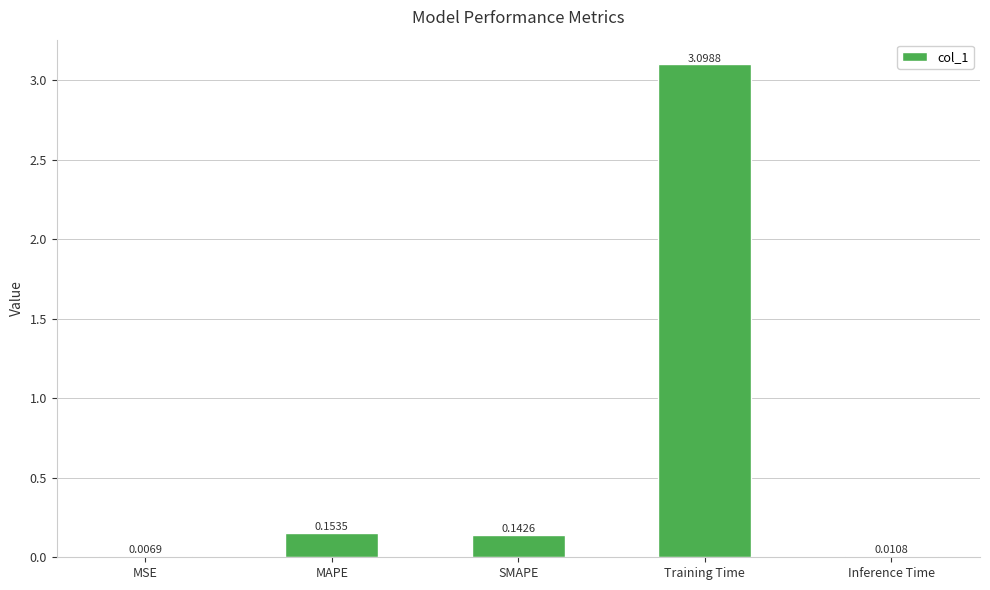

At which category does the chart reach its peak across all series?

Training Time